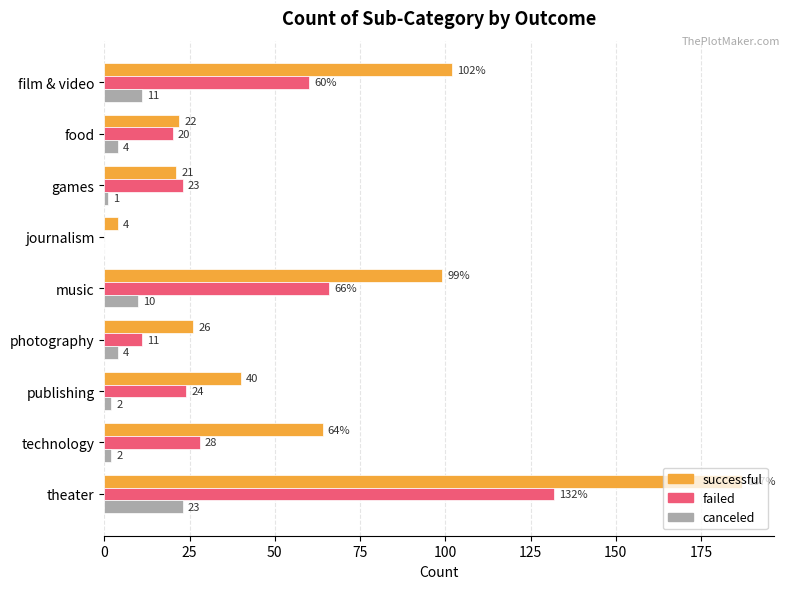

The value of successful at photography is 26. True or false?

True